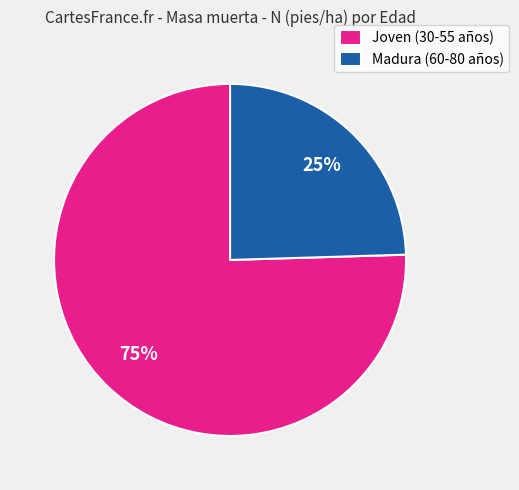

Combined, do Joven (30-55 años) and Madura (60-80 años) account for over 50%?

Yes